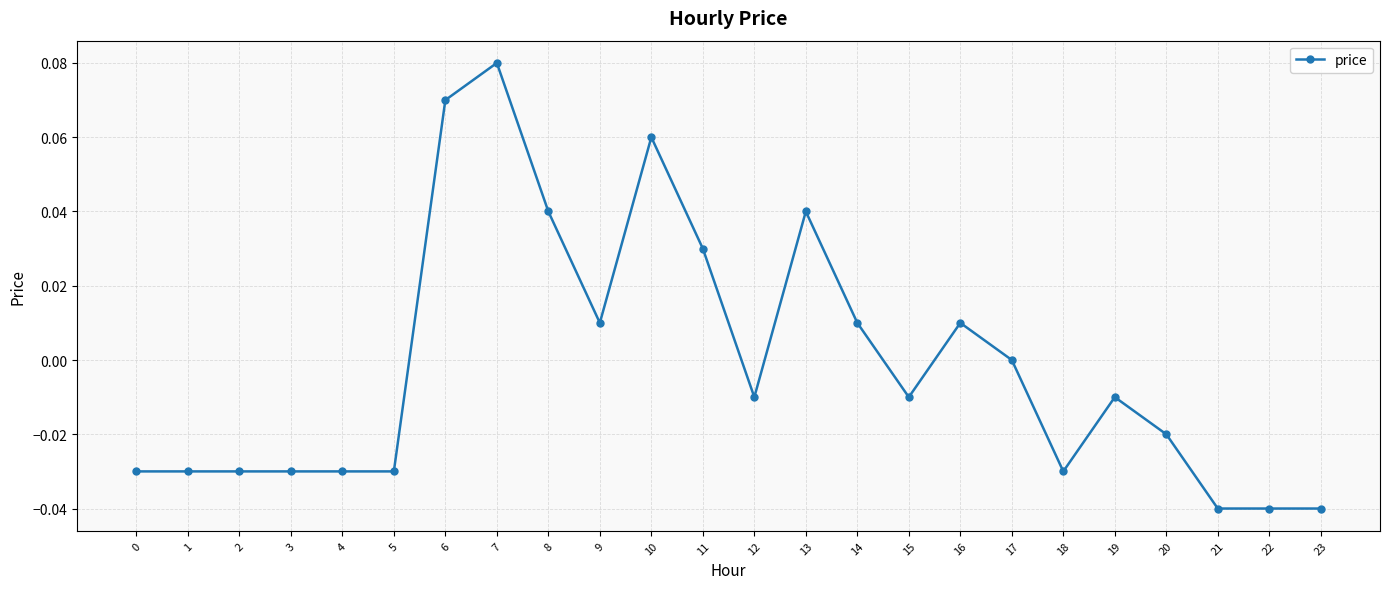

Which label corresponds to the largest value in the chart?

7